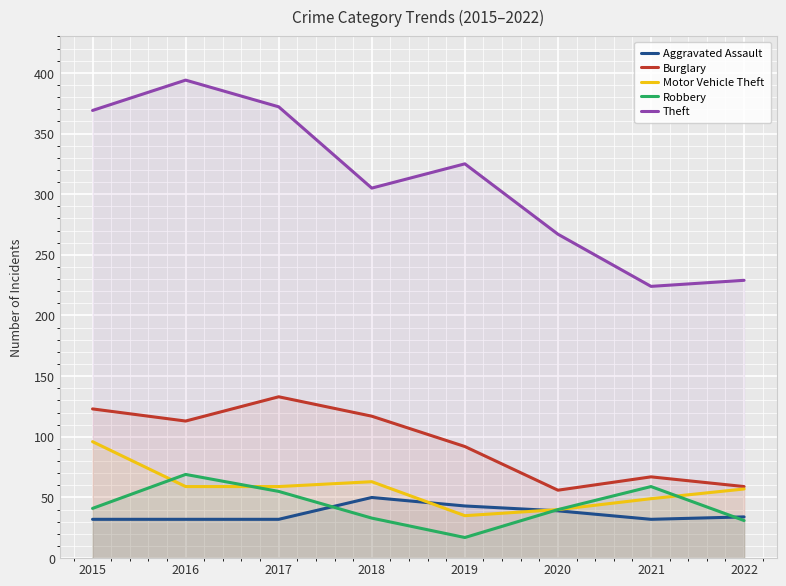

Which category has the lowest value in the Theft series?

2021